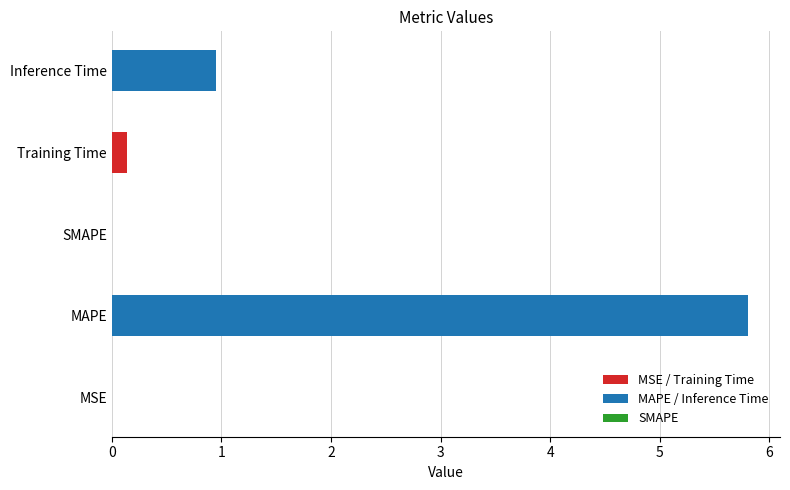

How many data points does each series have?

5